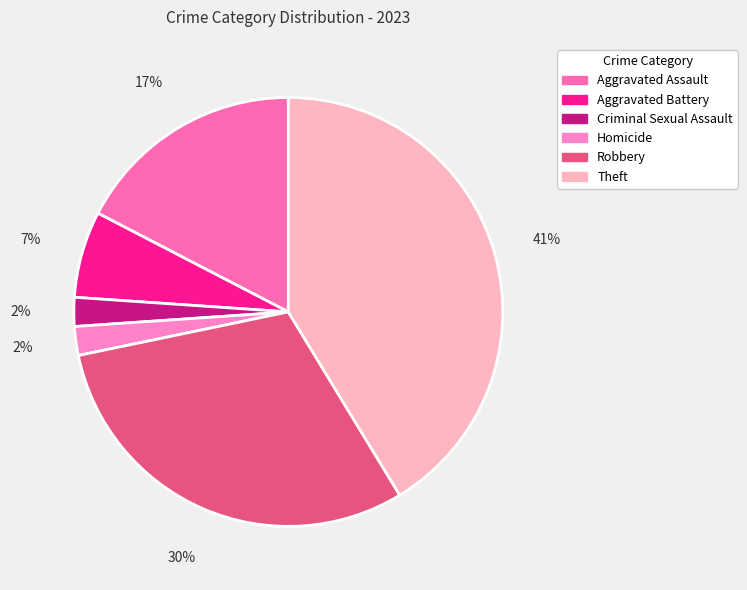

Rank the categories by value from lowest to highest.

Criminal Sexual Assault, Homicide, Aggravated Battery, Aggravated Assault, Robbery, Theft